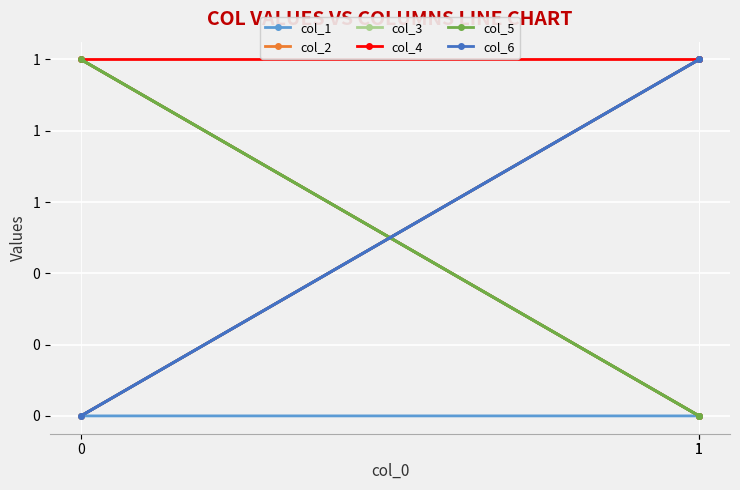

At which category does the chart reach its peak across all series?

1